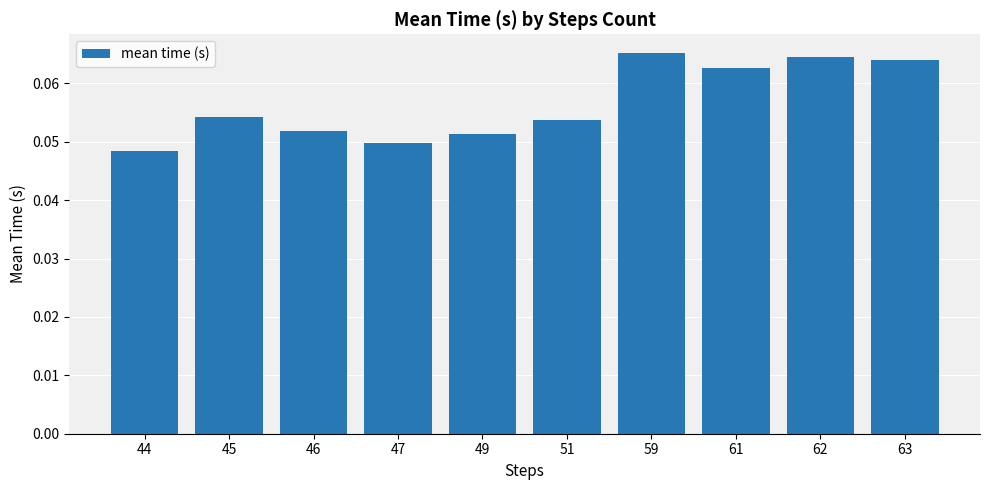

At which category does the chart reach its peak across all series?

59